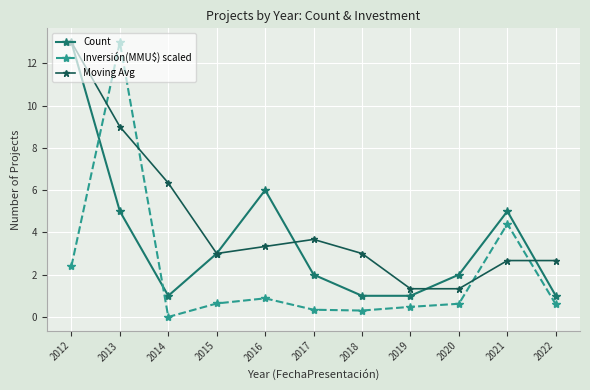

Which series changed the most between 2015 and 2020?

Moving Avg